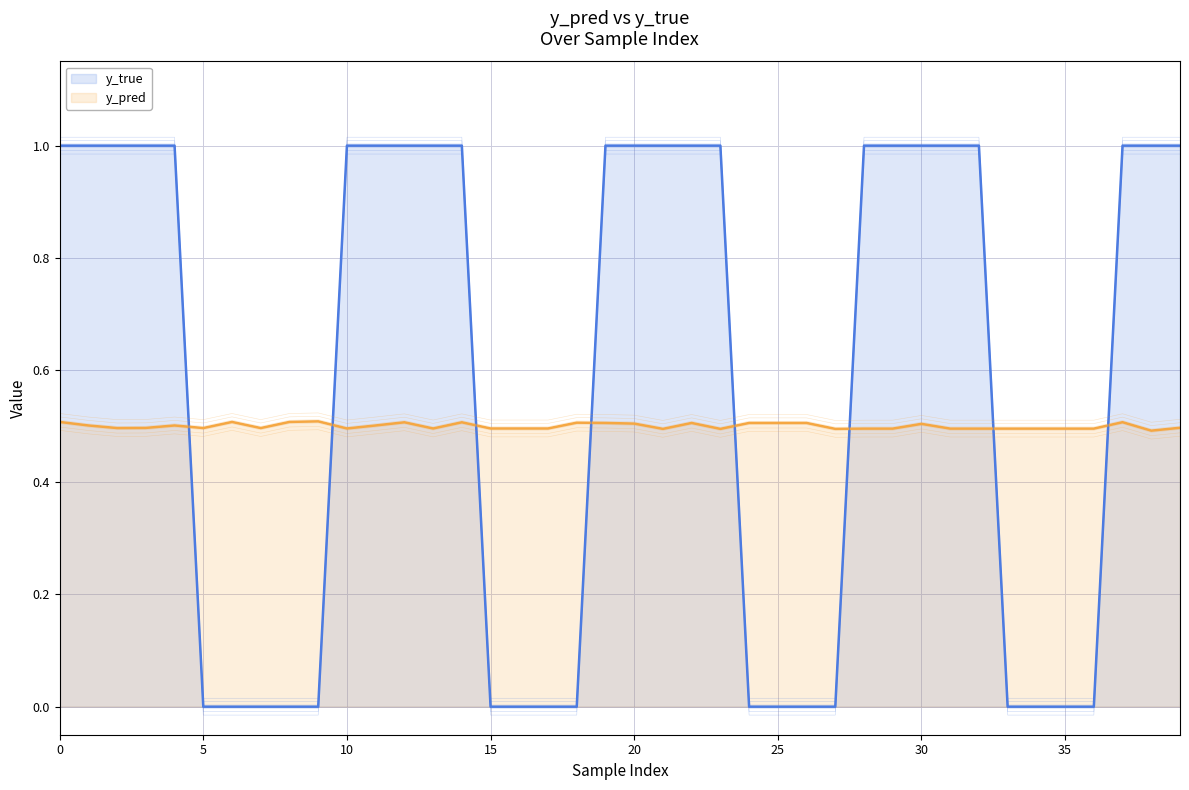

At which label does y_true reach its minimum?

5